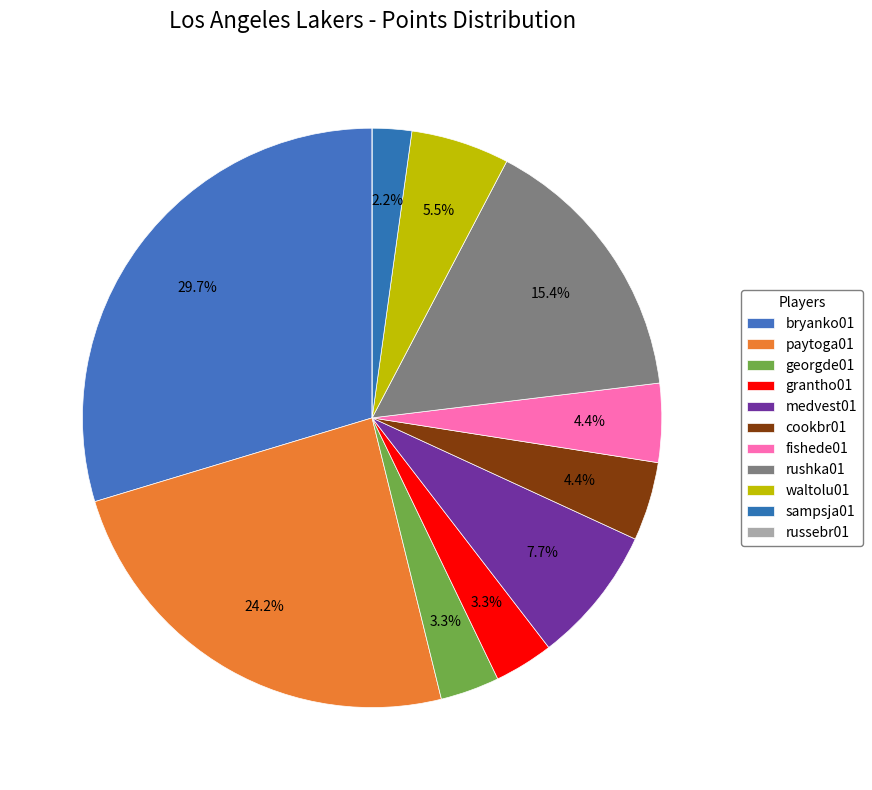

Count the number of slices in the pie.

11